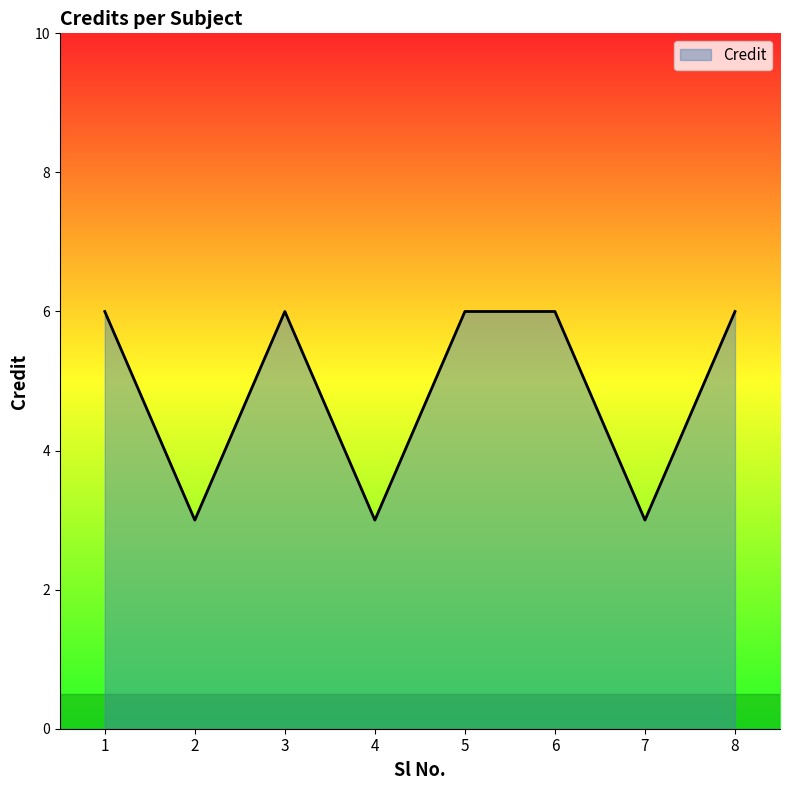

Is it true that the value at 8 is 6?

True